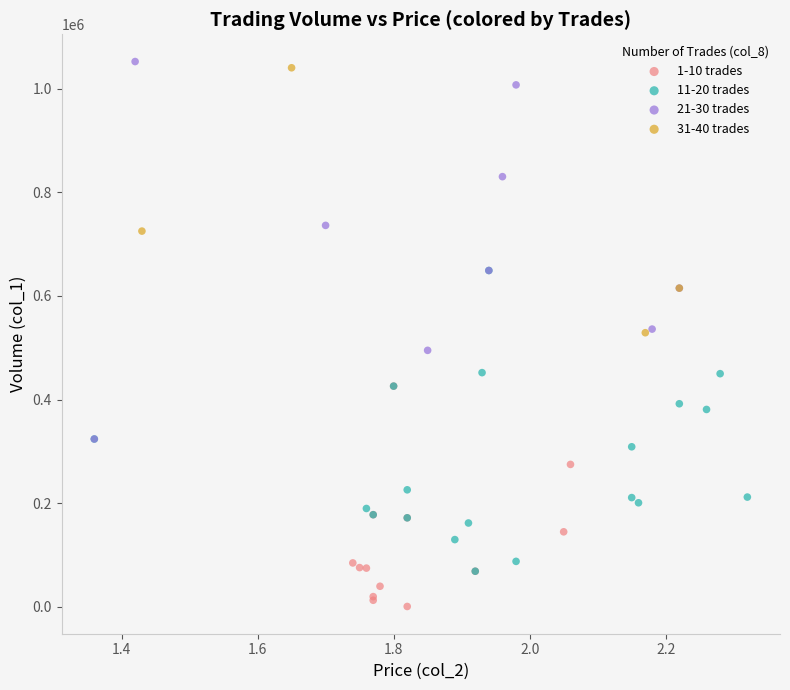

Which series reaches the minimum Y coordinate?

1-10 trades